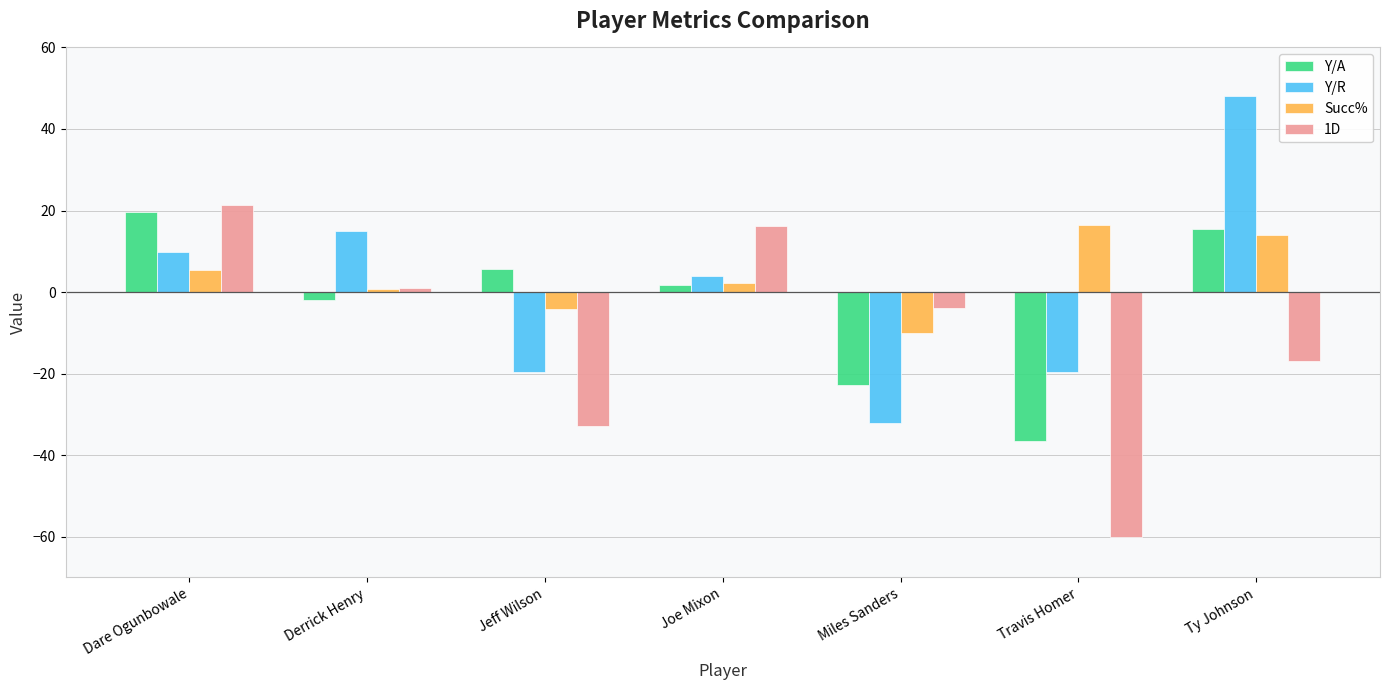

What is the difference between the maximum and second lowest values in the Y/R series?

67.8